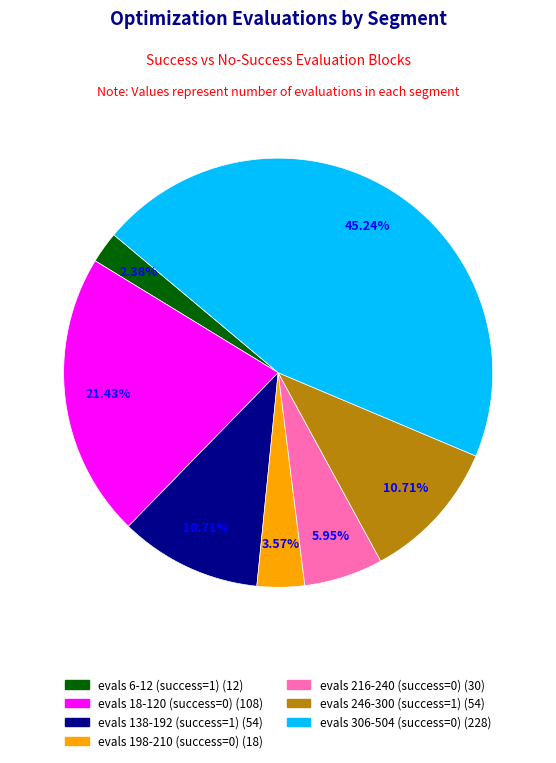

Does any single category account for the majority?

No